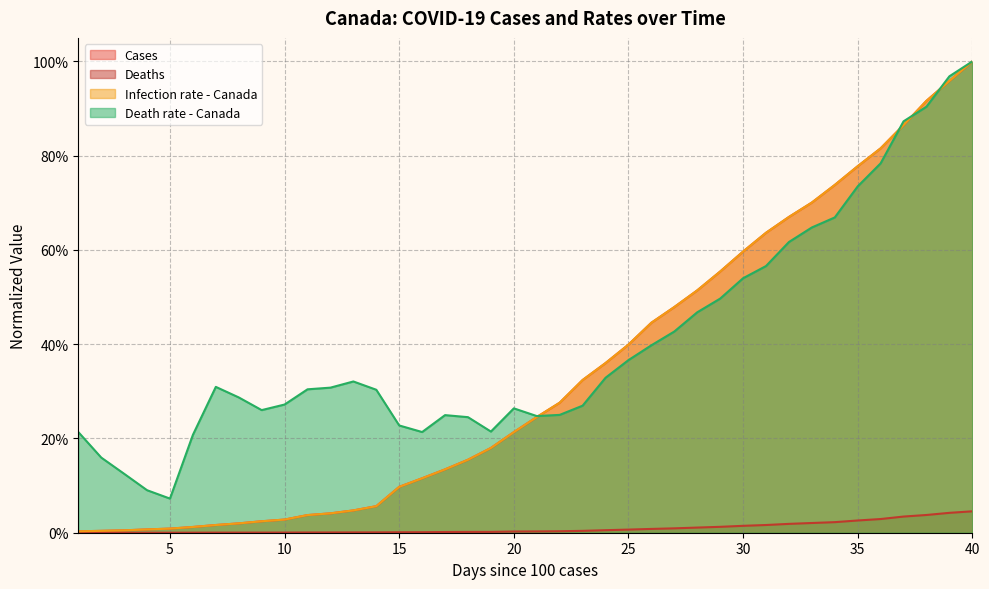

Between 18 and 2, which is larger?

18